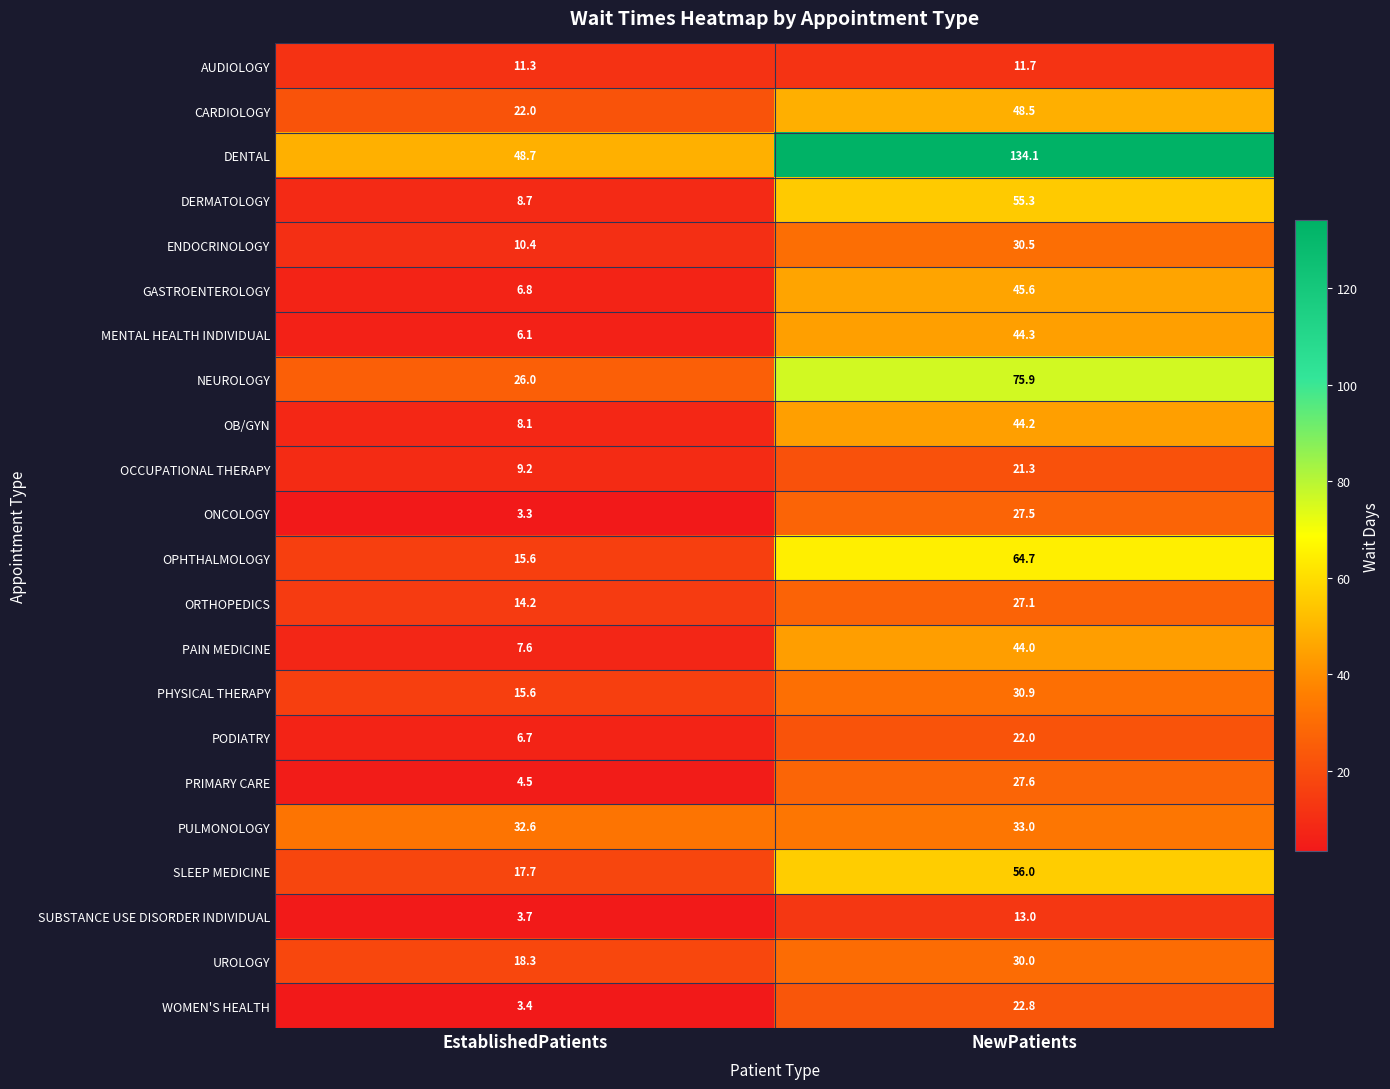

List the labels in order of GASTROENTEROLOGY value, smallest first.

EstablishedPatients, NewPatients